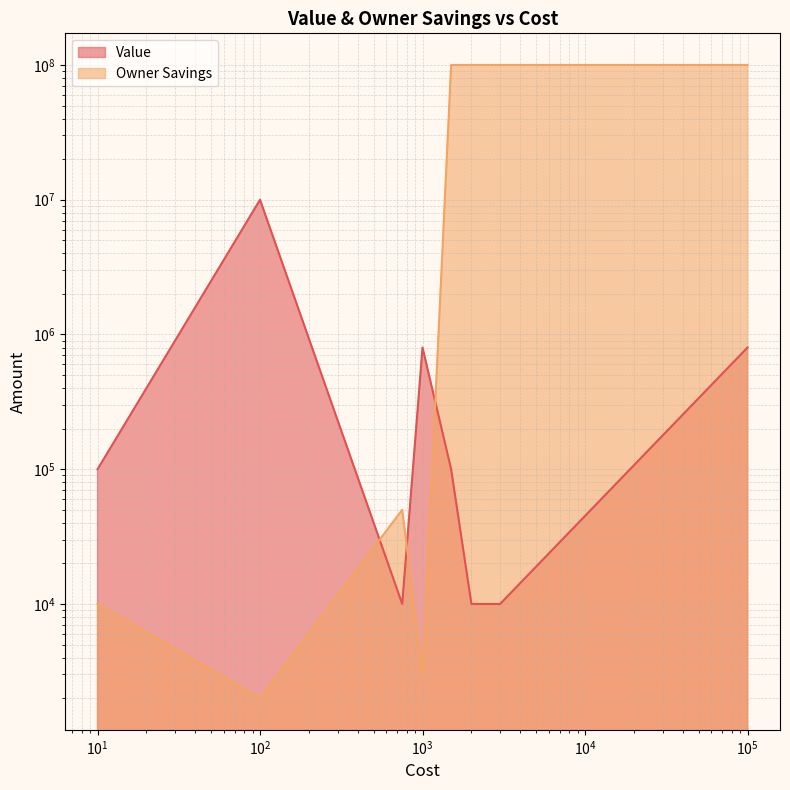

What is the value of the Value point at the 3rd from the left?

10000